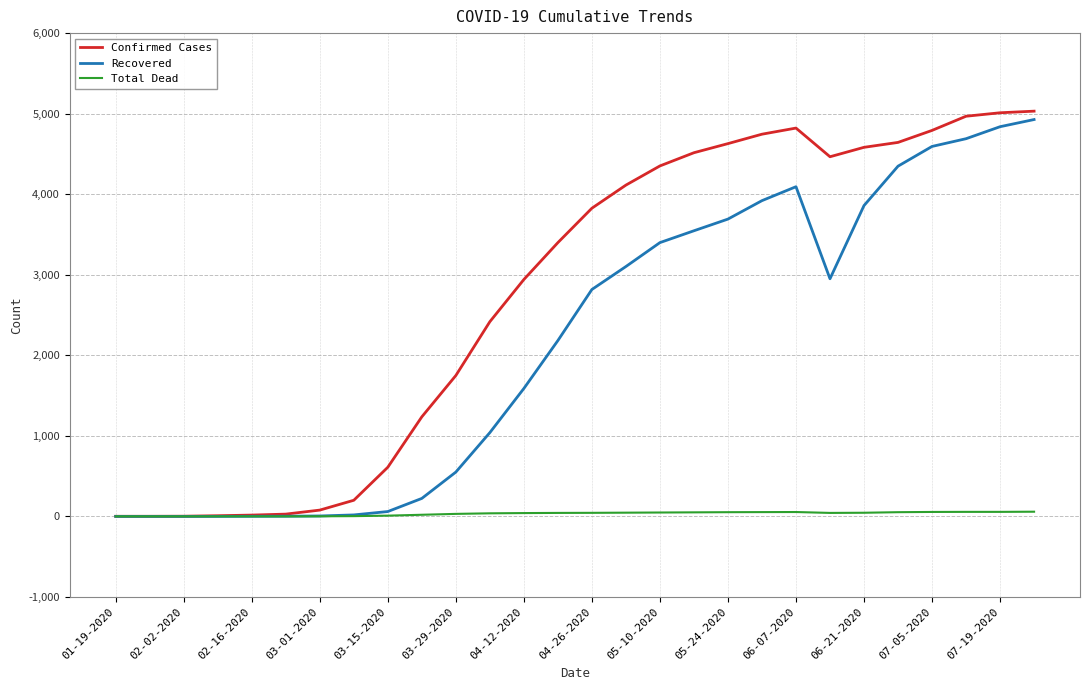

Rank the series by their average value, from highest to lowest.

Confirmed Cases, Recovered, Total Dead